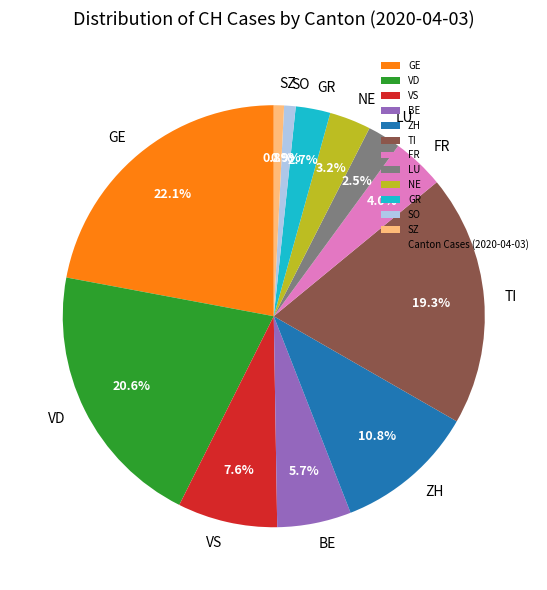

Combined, do NE and SZ account for over 50%?

No